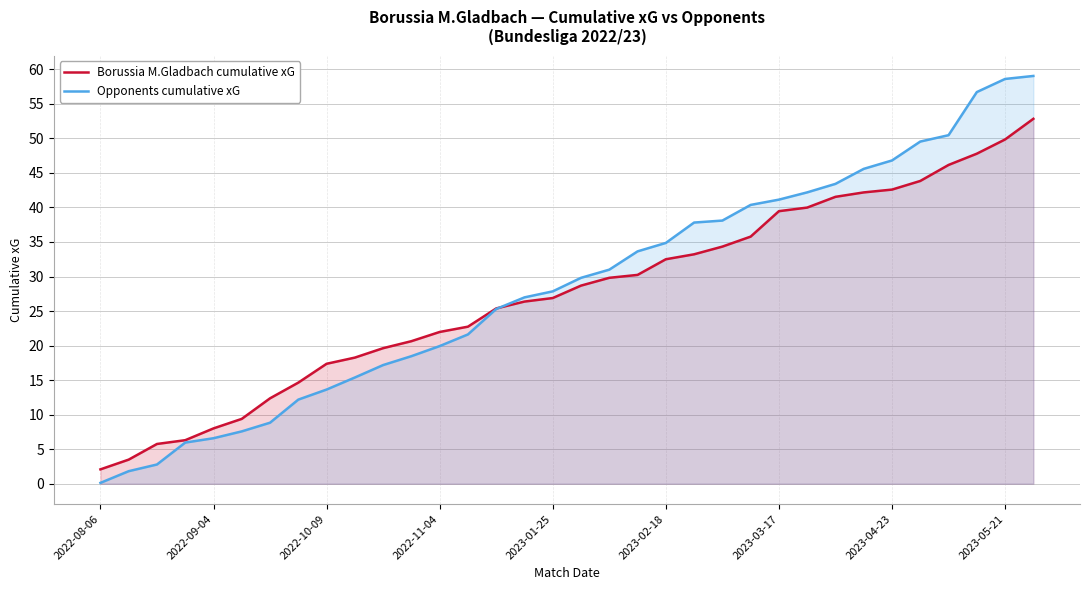

How many lines are shown in the chart?

2